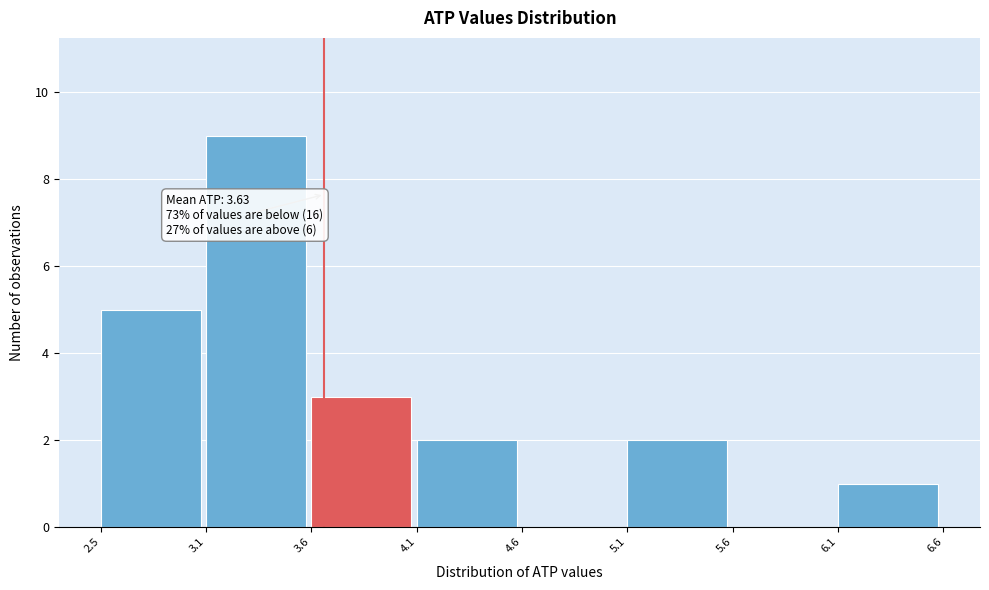

Reading right to left, extract all data points from this chart.

6.1=1	5.6=0	5.1=2	4.6=0	4.1=2	3.6=3	3.1=9	2.5=5